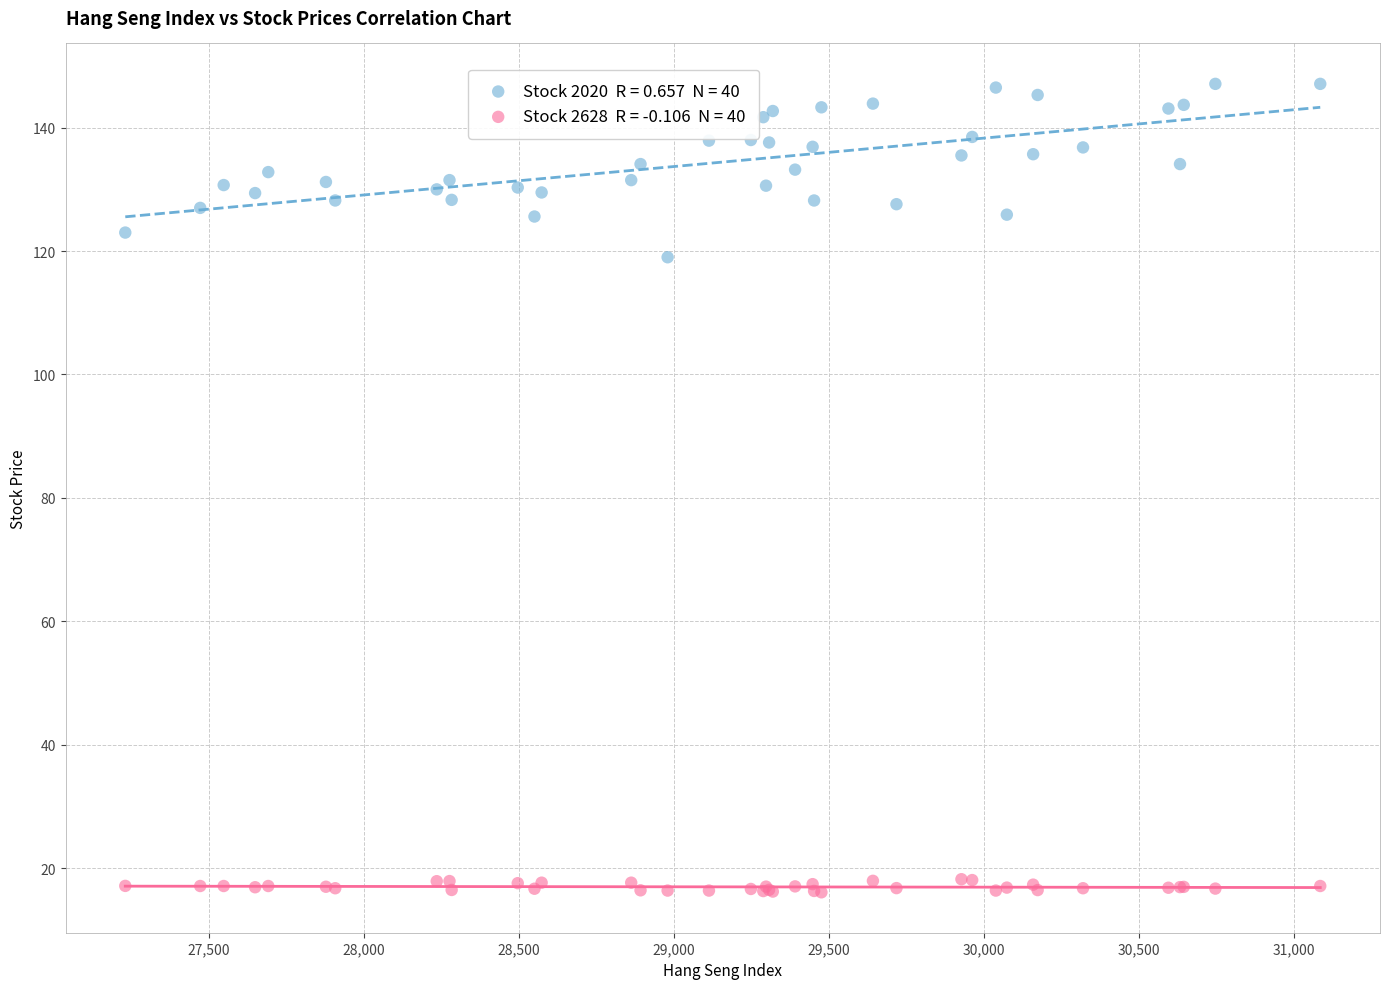

Across all series, what Y value is closest to 81?

119.0